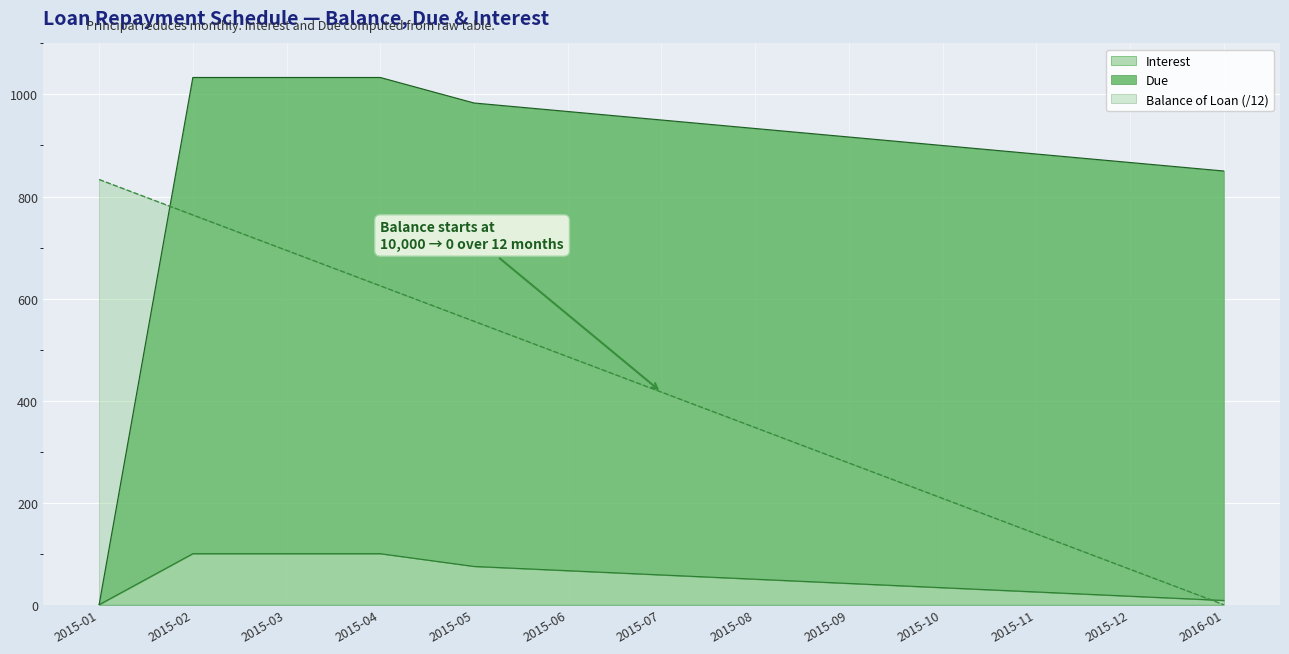

Is the value of Due at 2015-08 greater than the value of Balance of Loan at 2015-01?

Yes